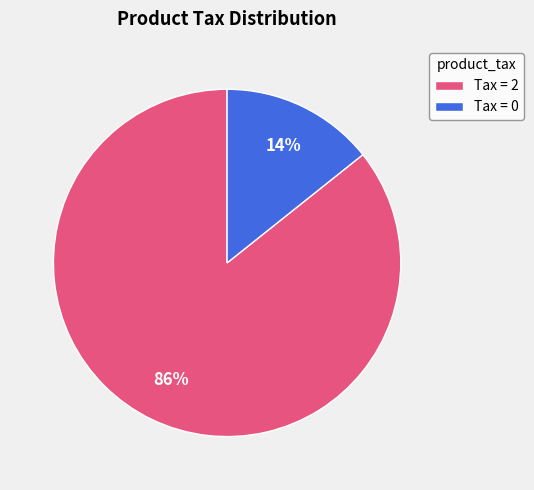

What is the majority slice?

Tax = 2